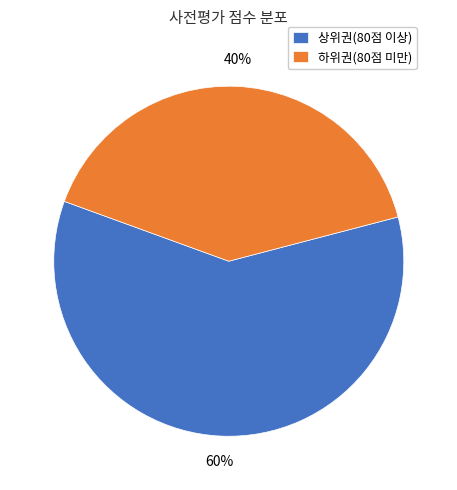

Count the number of slices in the pie.

2